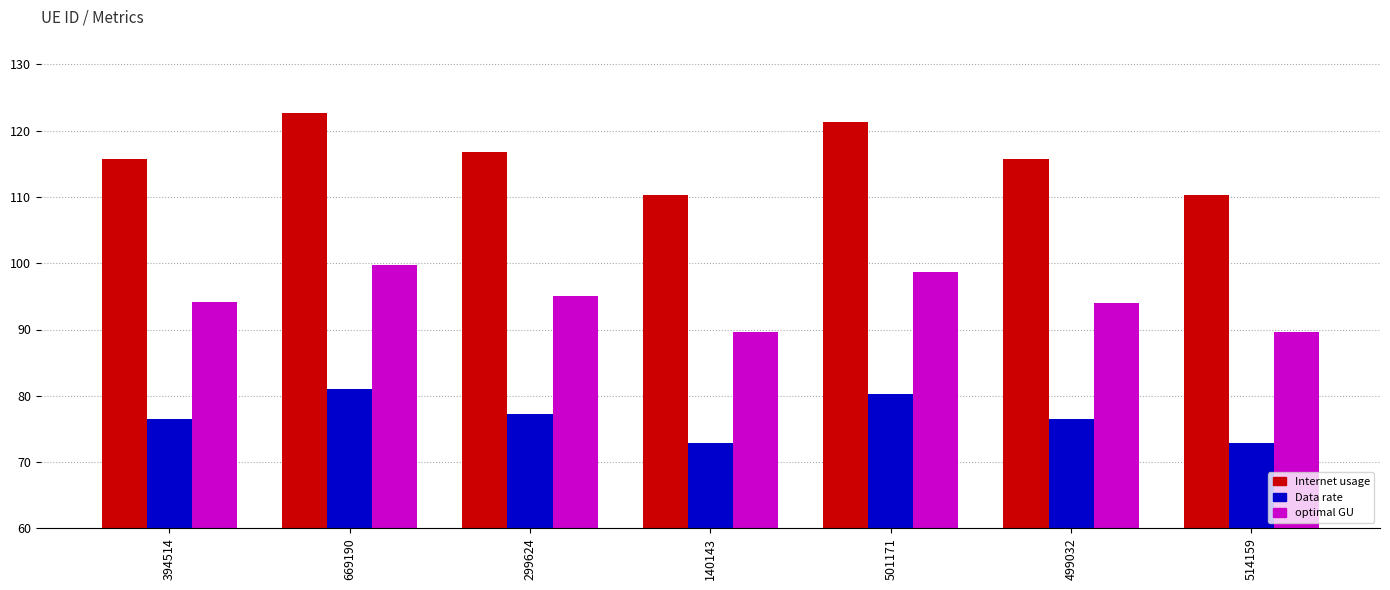

At how many categories does at least one series exceed 83?

7